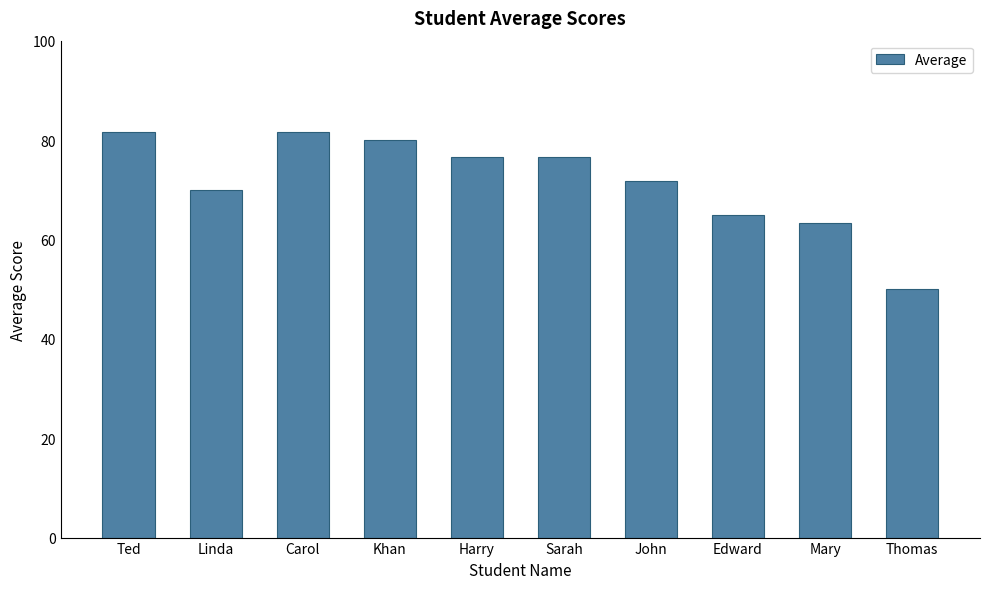

Which label corresponds to the smallest value in the chart?

Thomas